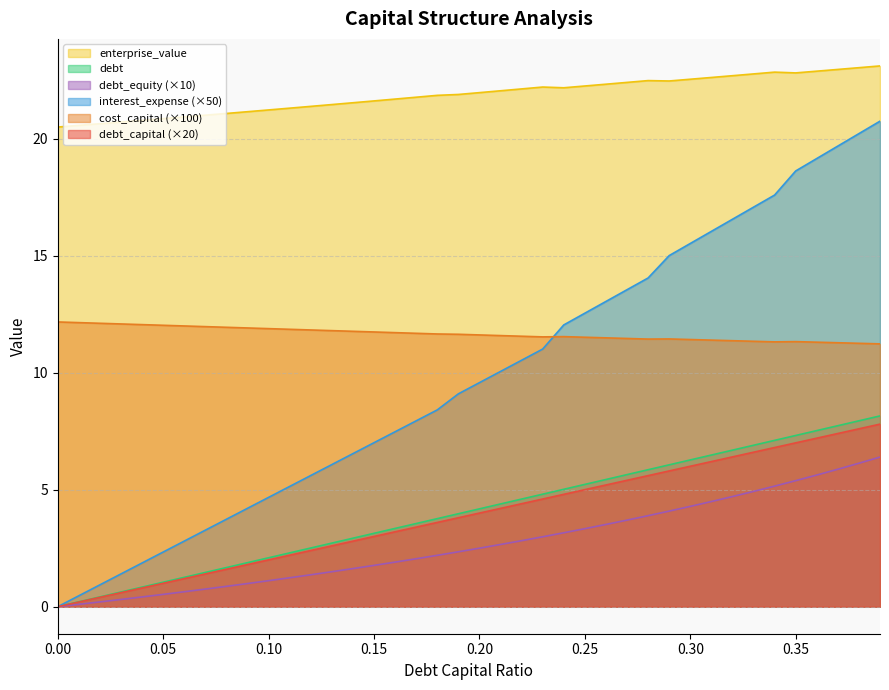

True or false: debt_equity has more than 2 interior local peaks.

False